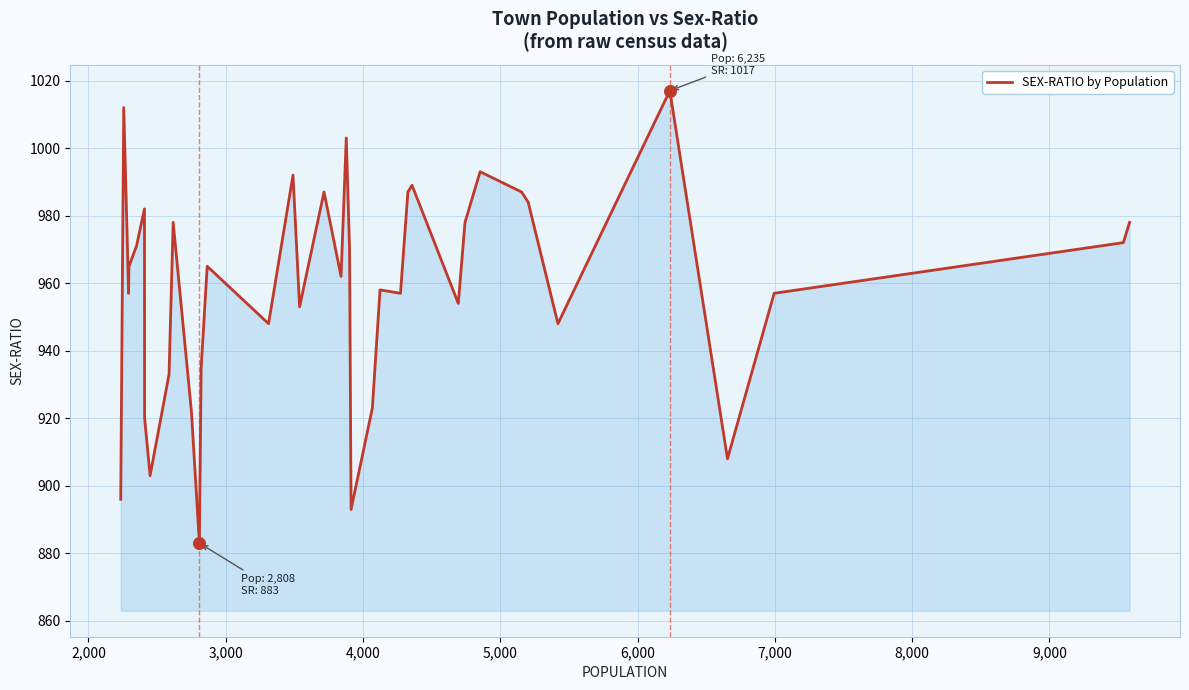

What is the minimum value shown in the chart?

883